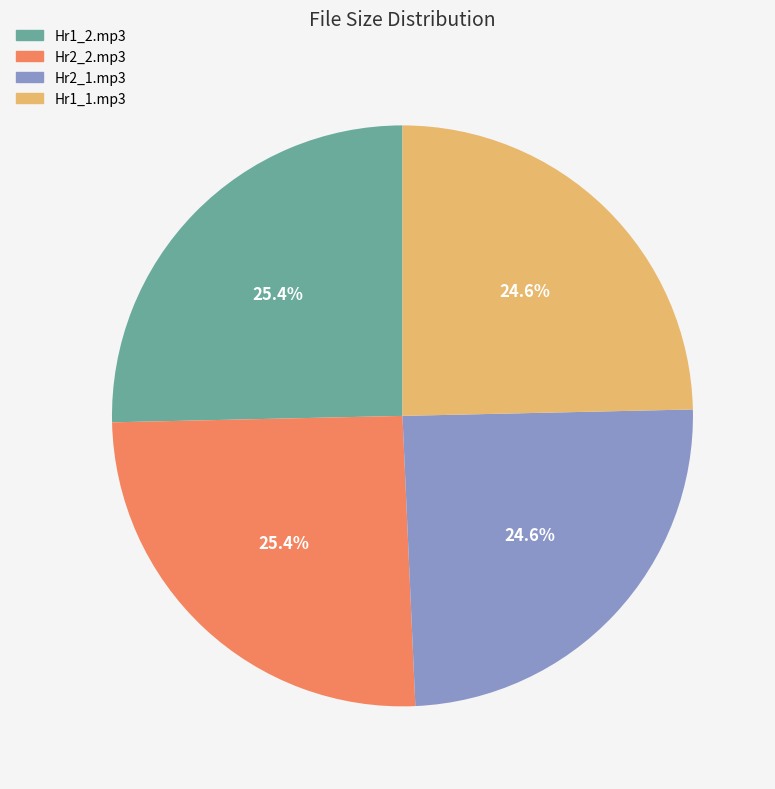

Is there a majority slice in this chart?

No